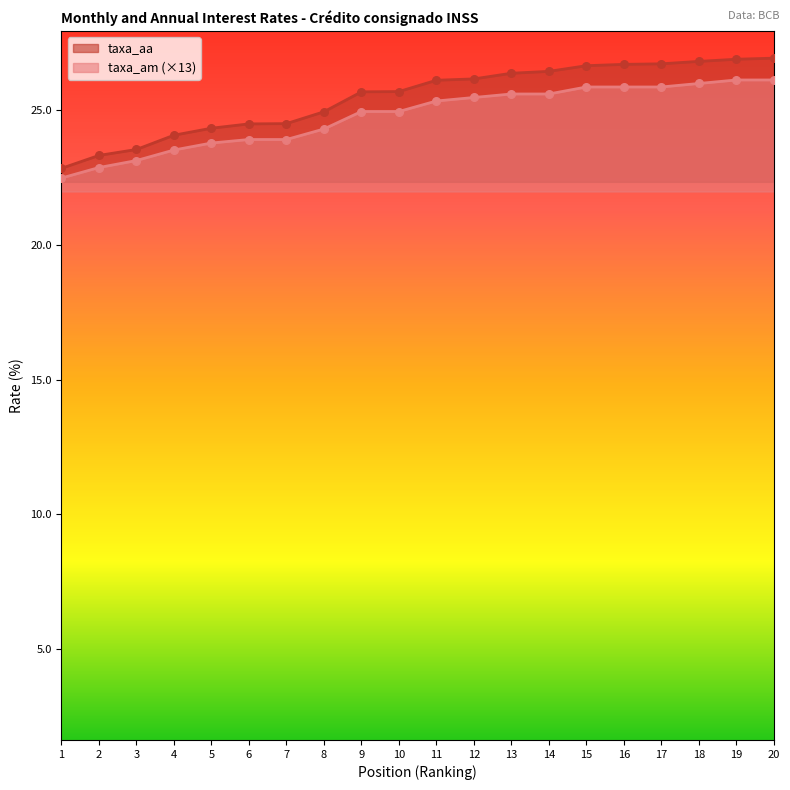

Which series contains the highest Y value?

taxa_aa